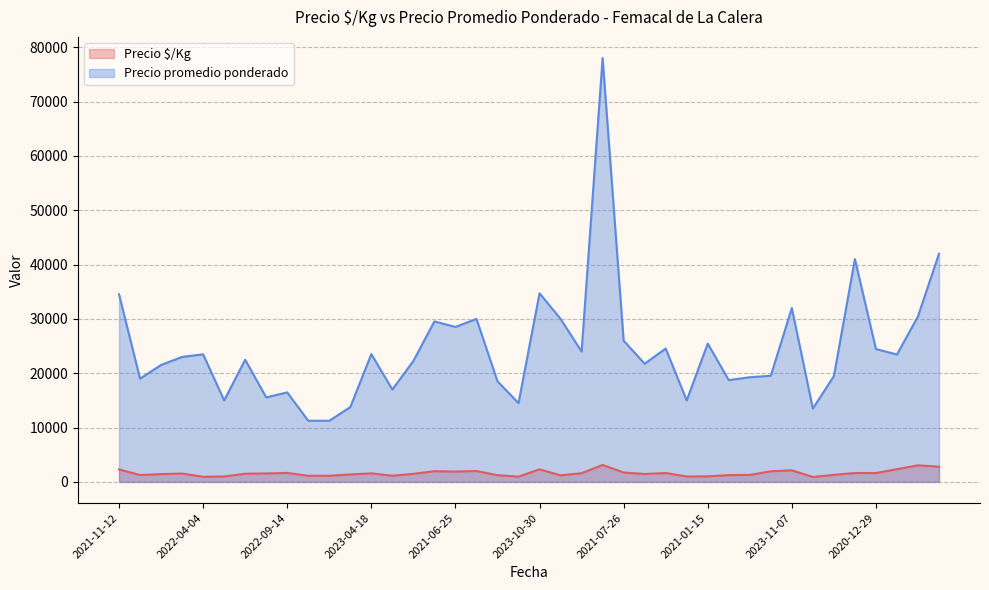

What is the label of the 11th point from the left?

2023-07-19